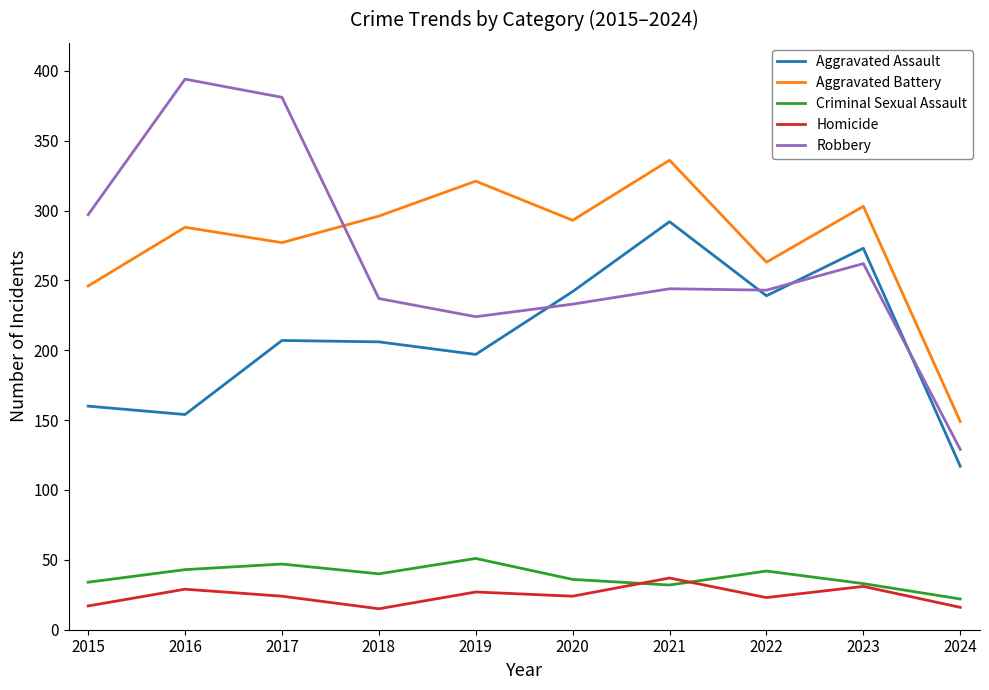

Count the number of categories in the chart.

10